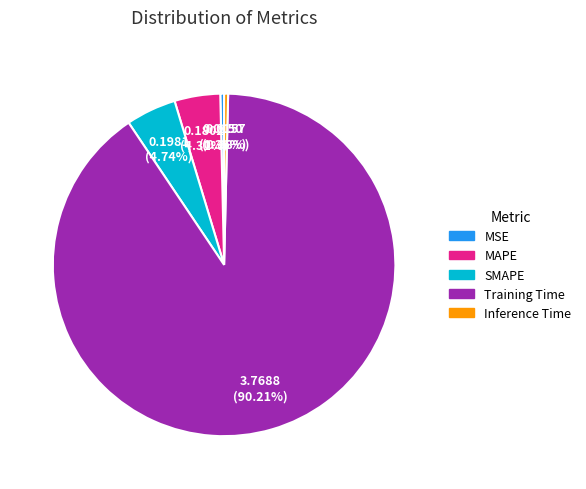

Which slice is the largest?

Training Time